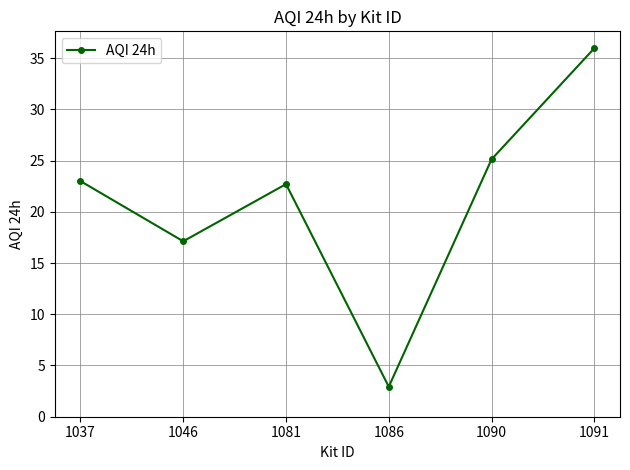

Count the number of categories in the chart.

6